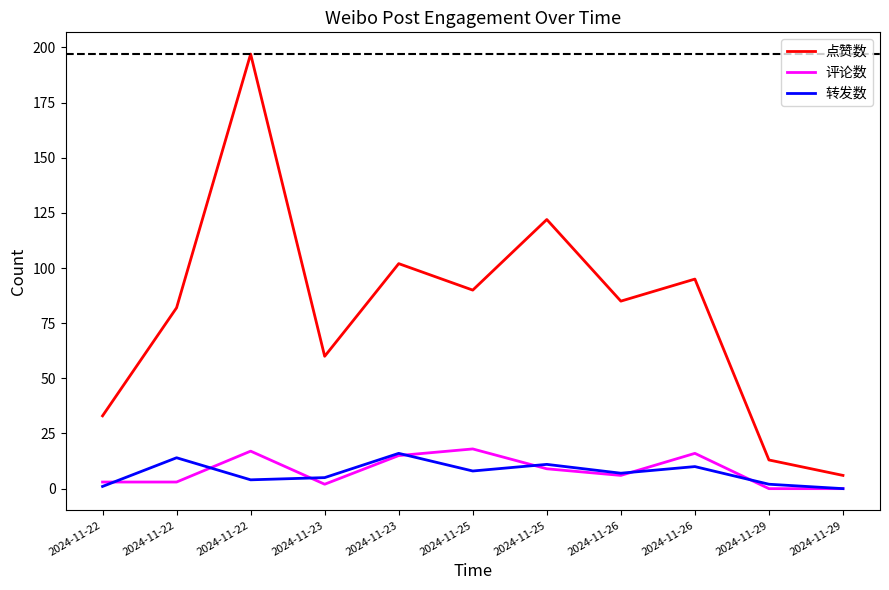

Which series ends up on top after the final intersection of 评论数 and 转发数?

转发数